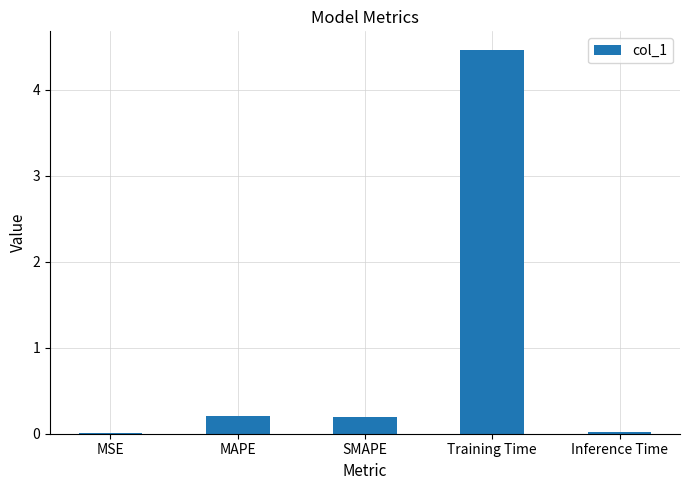

Are the bars horizontal?

No